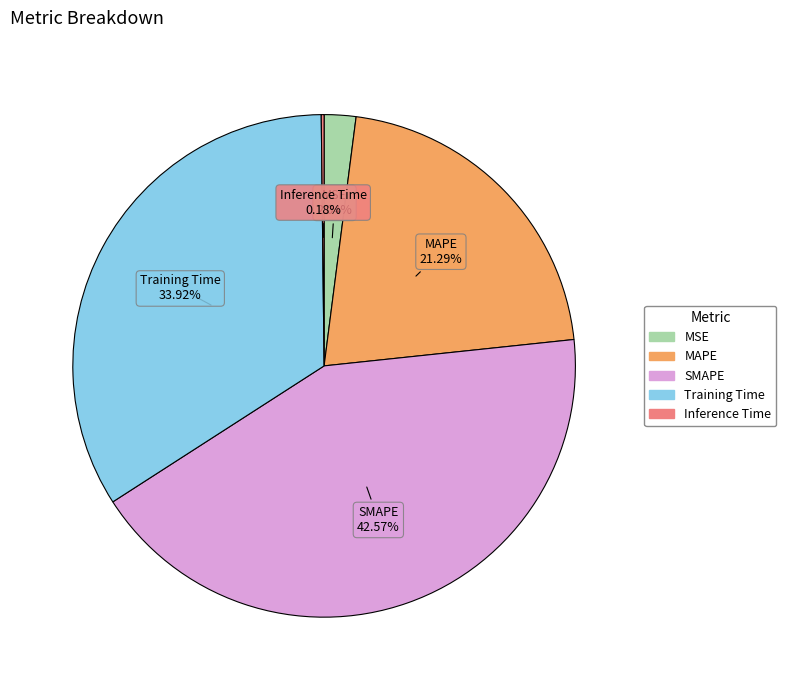

To the nearest percent, what is the difference between the largest and smallest slice percentages?

42%